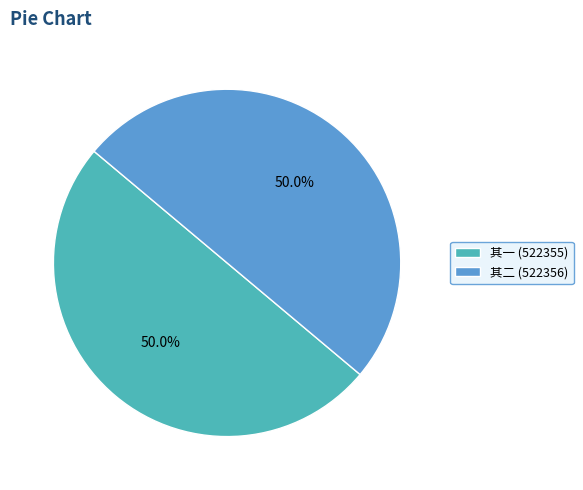

What portion of the pie excludes 其二 (522356)?

50.0%